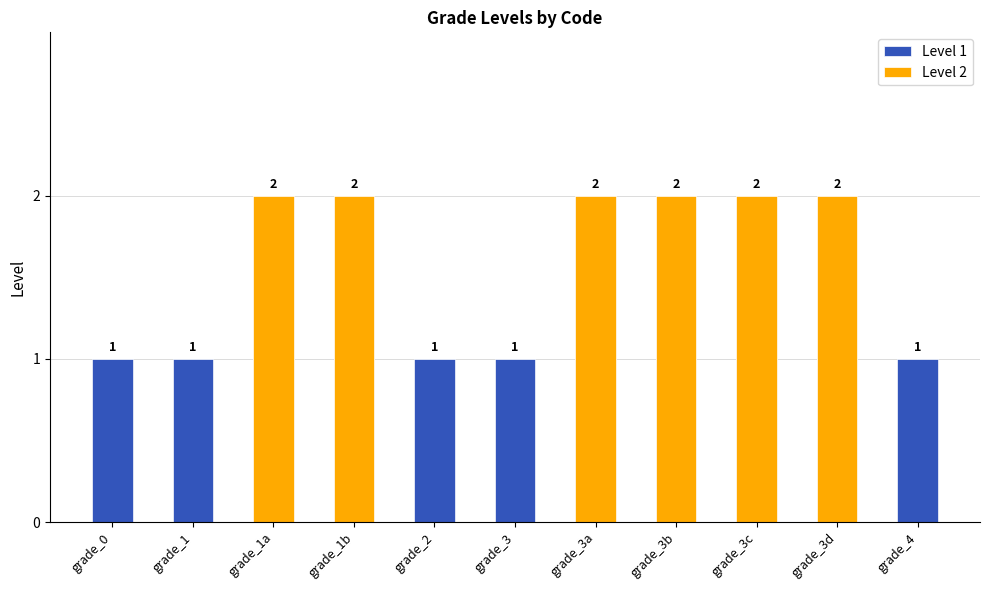

The value at grade_3c is 2. True or false?

True